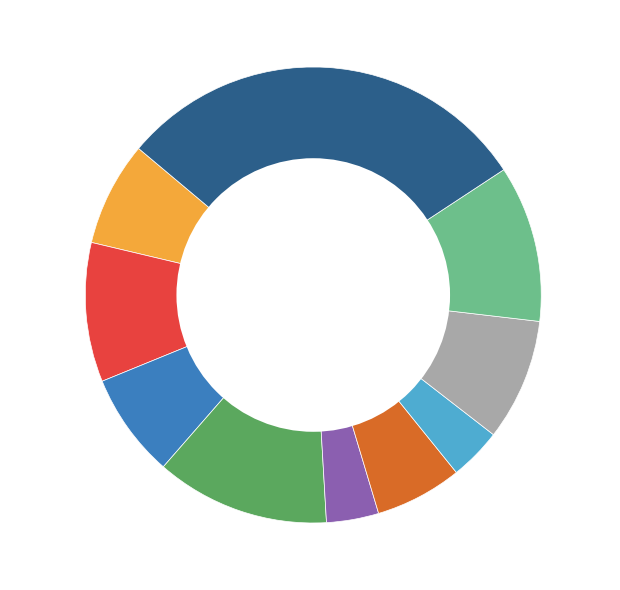

To the nearest percent, what portion does R3-7% represent?

7%